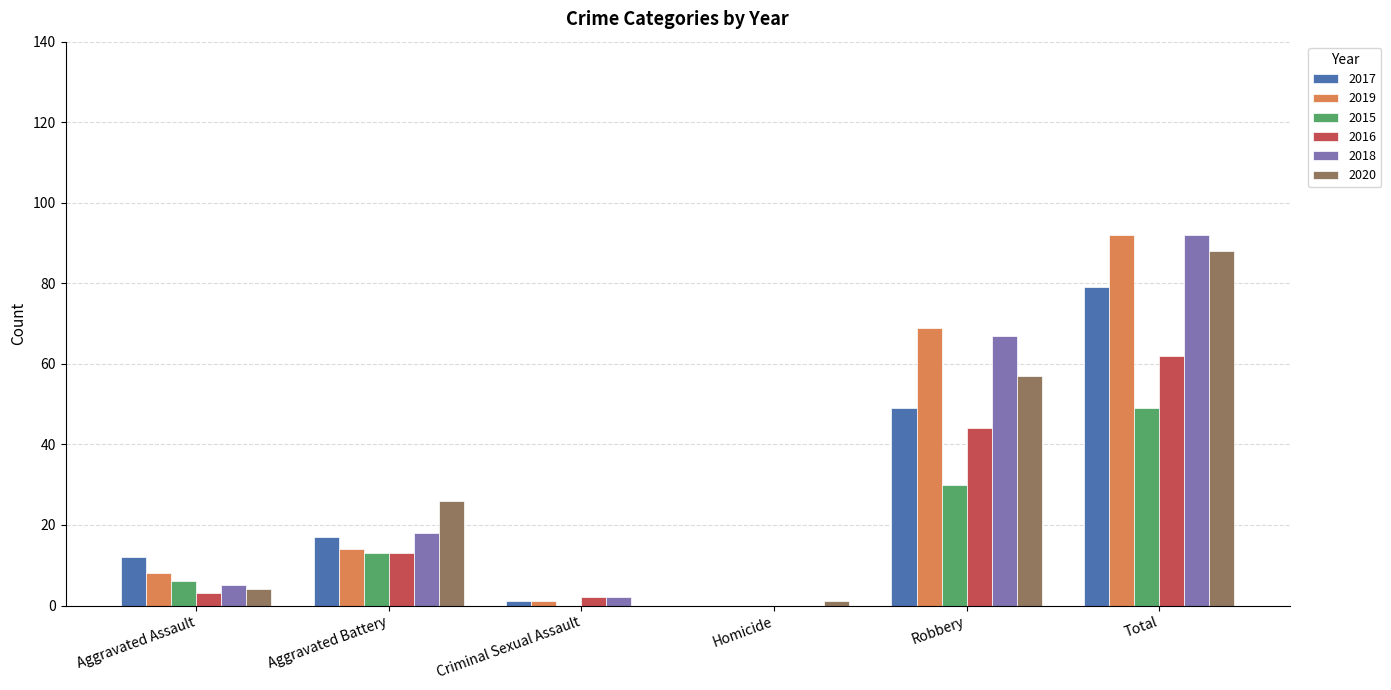

The 2019 series shows 0 at Homicide. True or false?

True